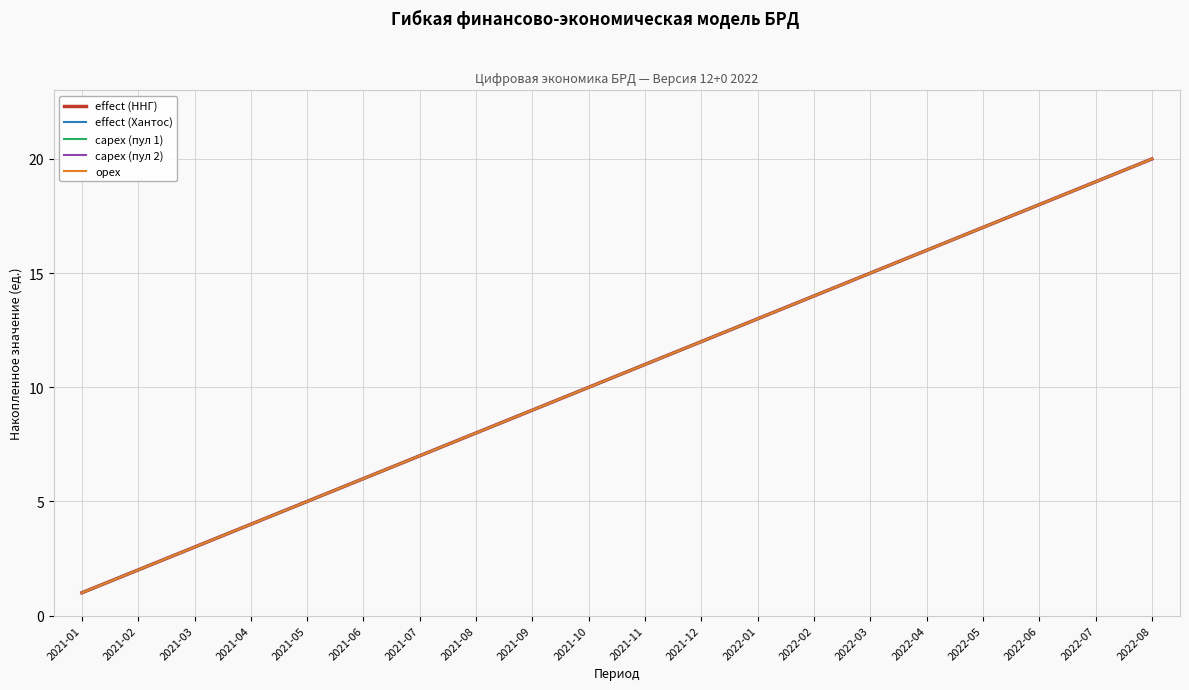

Which series changed the most between 2022-07 and 2022-08?

effect (ННГ)